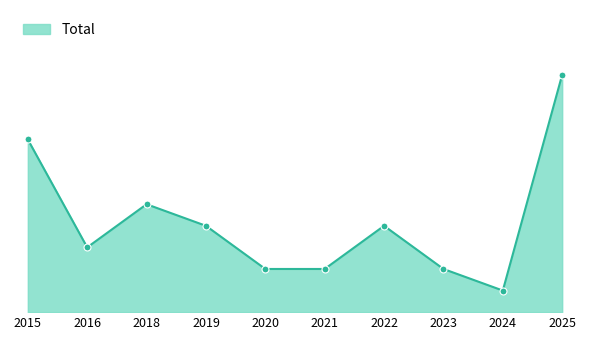

Does the chart have visible grid lines?

No